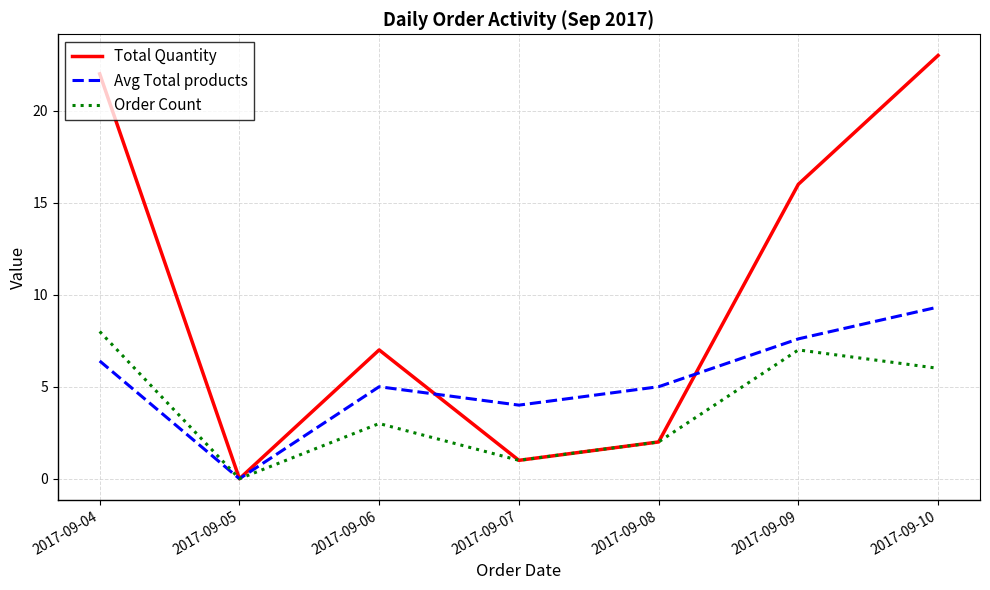

Which series changed the most between 2017-09-05 and 2017-09-07?

Avg Total products